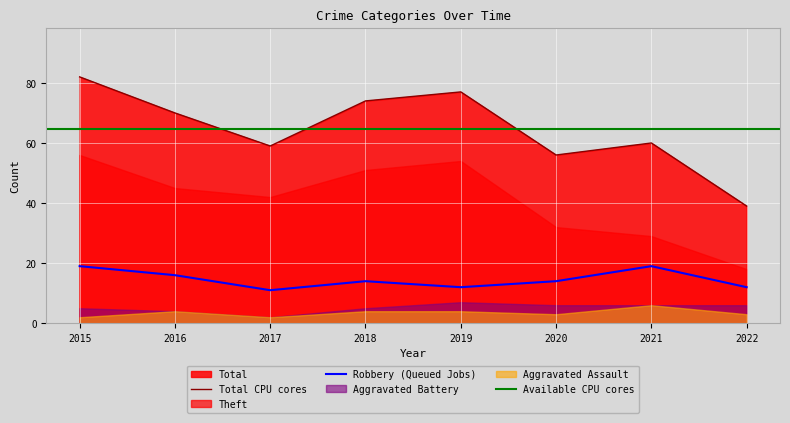

What is the difference between the second highest and second lowest values in the Total series?

21